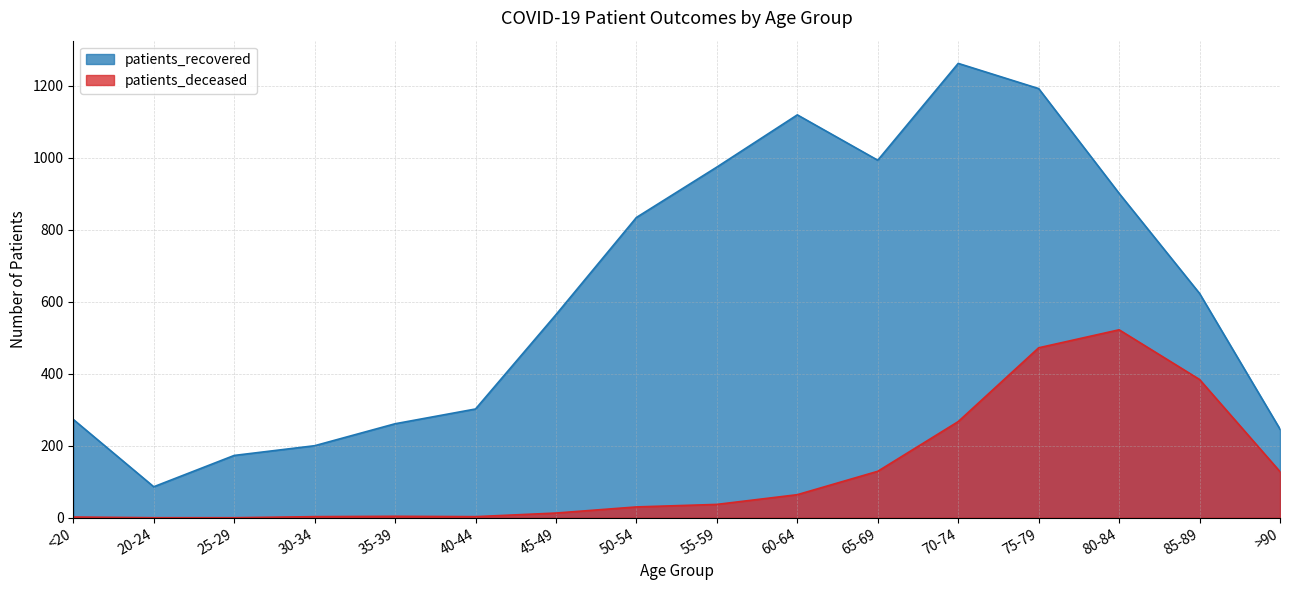

Where is patients_recovered nearest to the value 674?

85-89